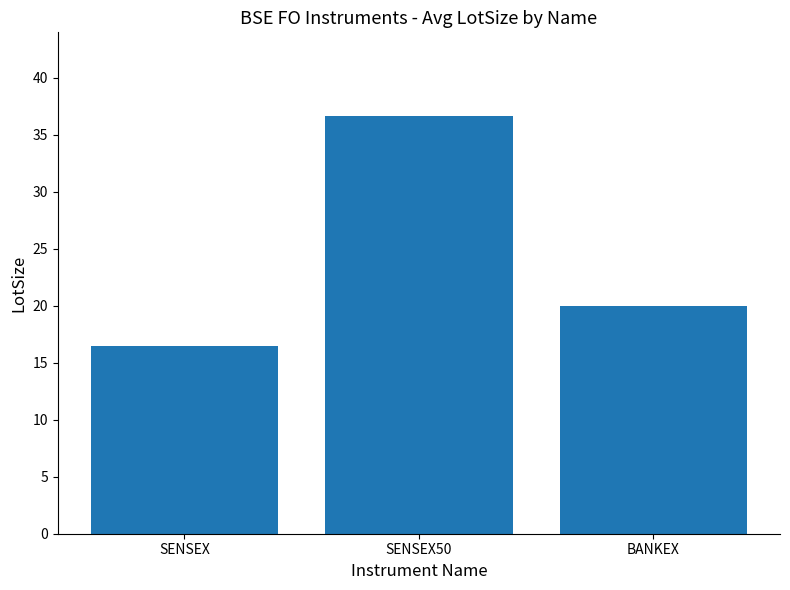

What is the maximum value shown in the chart?

36.7